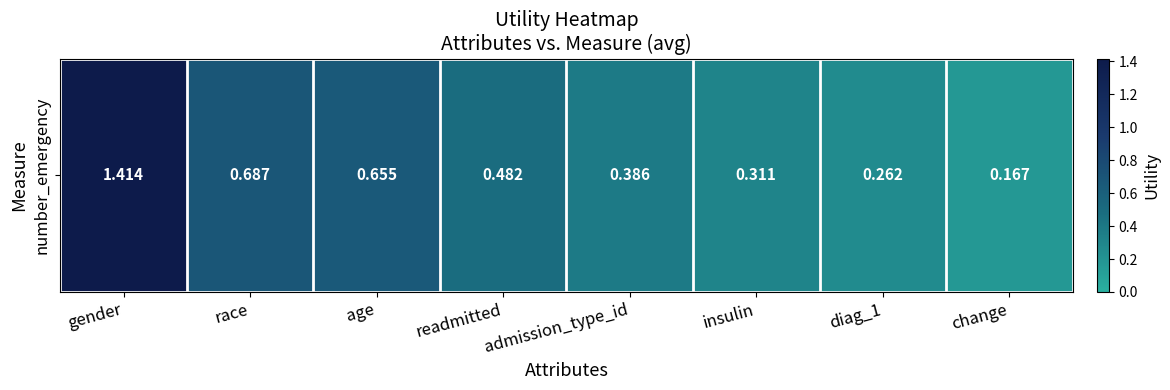

Rank the categories by value from lowest to highest.

change, diag_1, insulin, admission_type_id, readmitted, age, race, gender